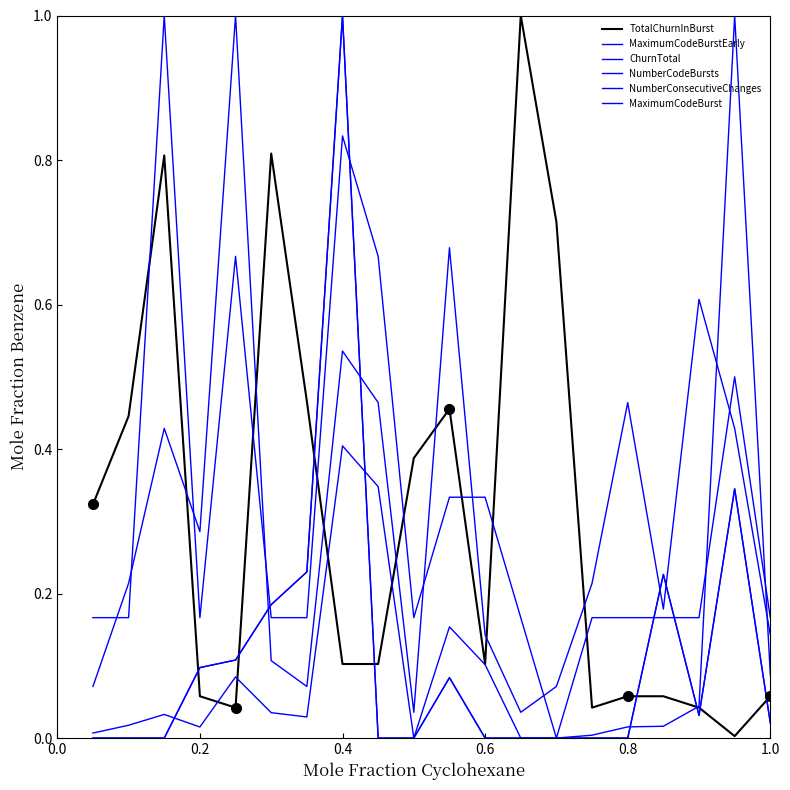

In MaximumCodeBurstEarly, how many points are higher than both neighbors (excluding endpoints)?

5